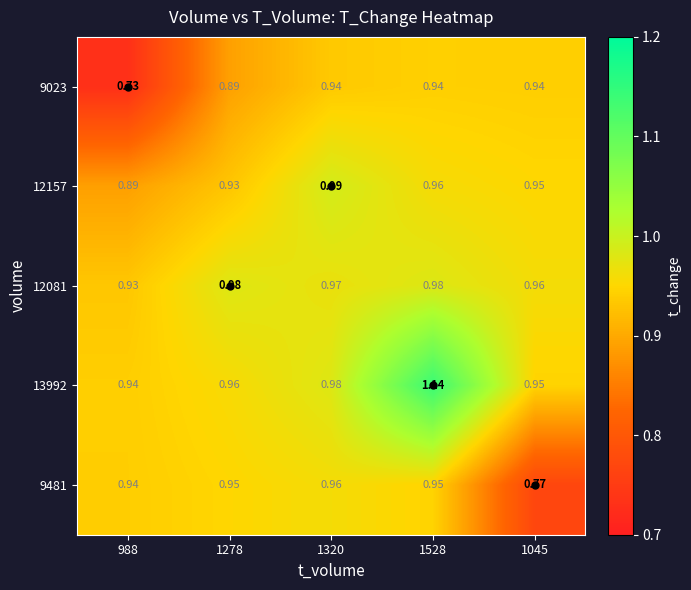

At which category is the sum across all series the highest?

1528